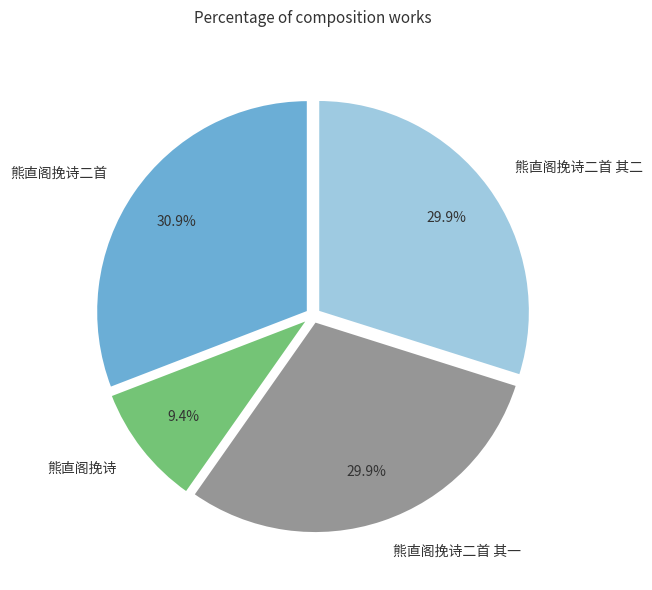

How many segments does this pie chart have?

4